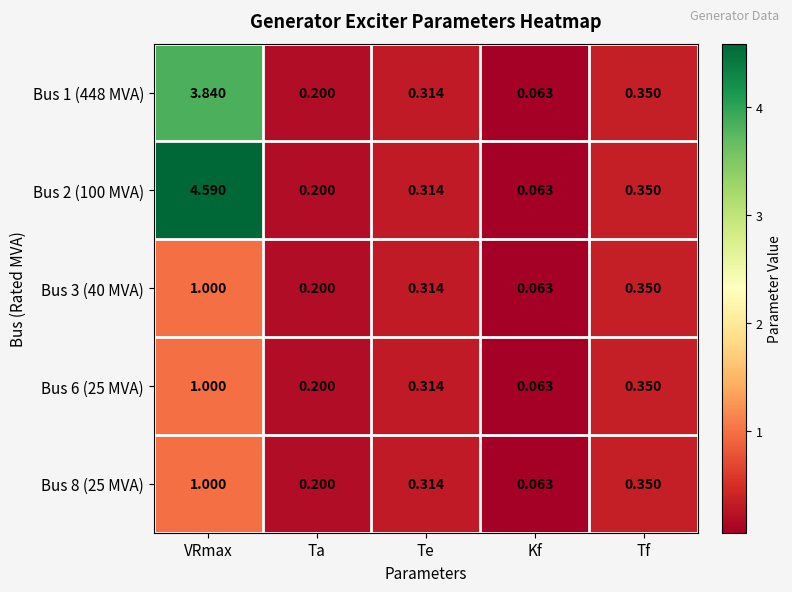

At which category is the sum across all series the highest?

VRmax